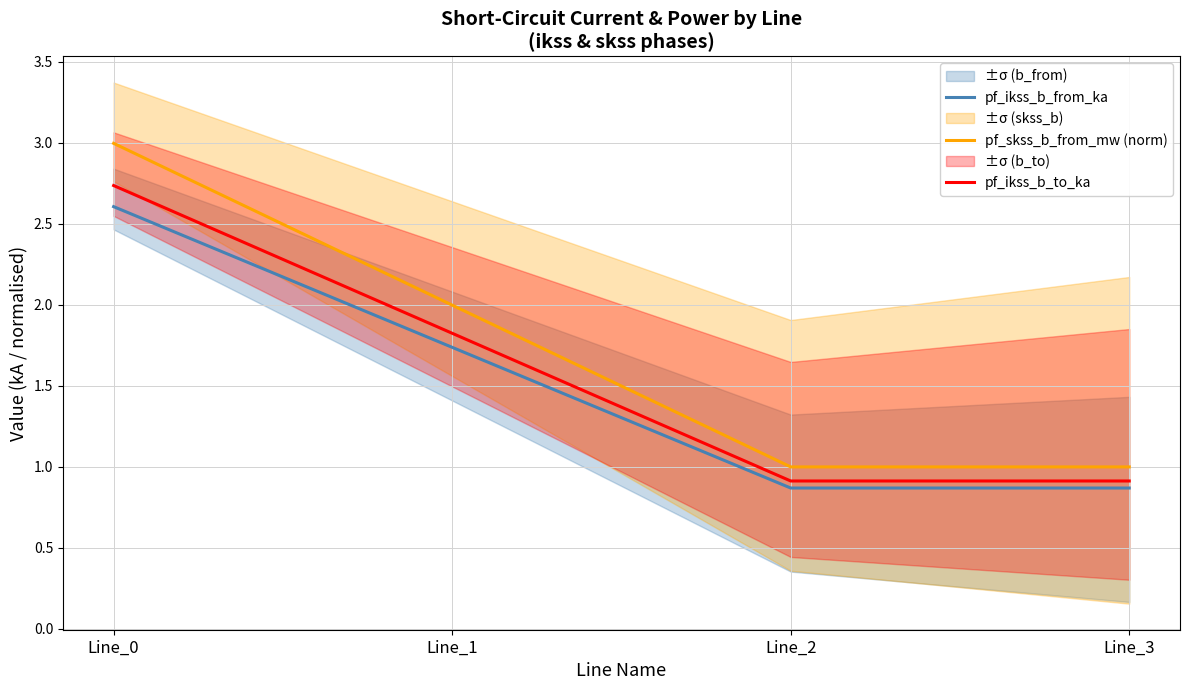

Is this an area chart (filled region under the line)?

No